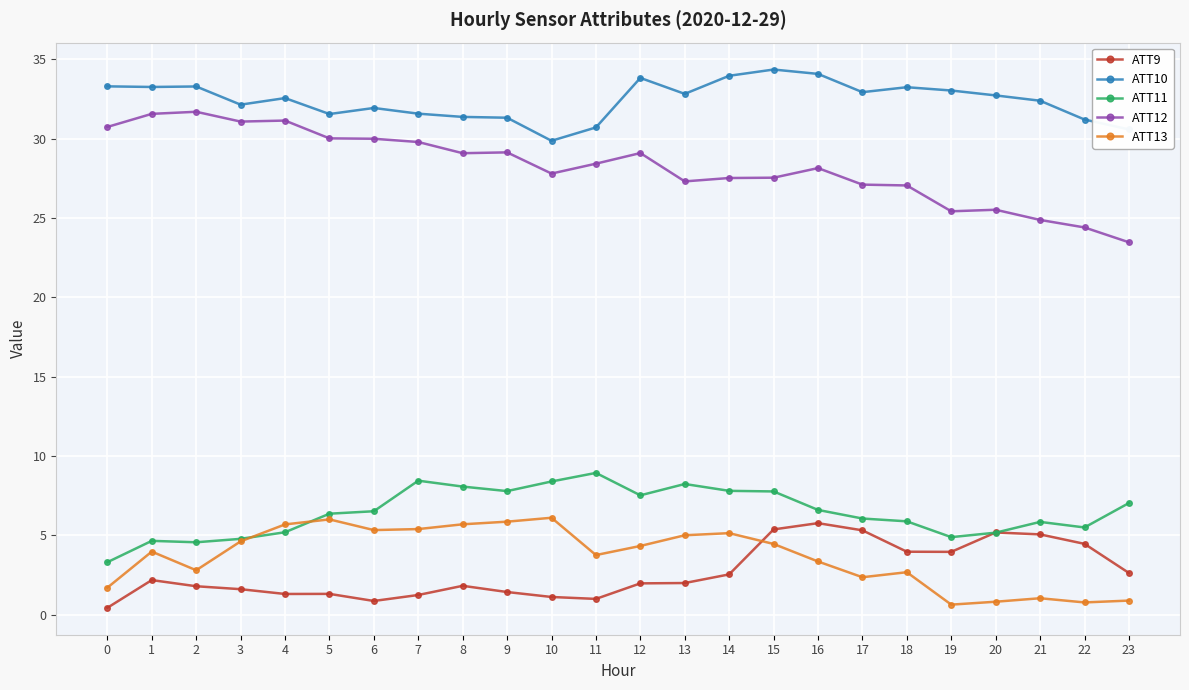

What is the value of the ATT11 point at the 23rd from the left?

5.5